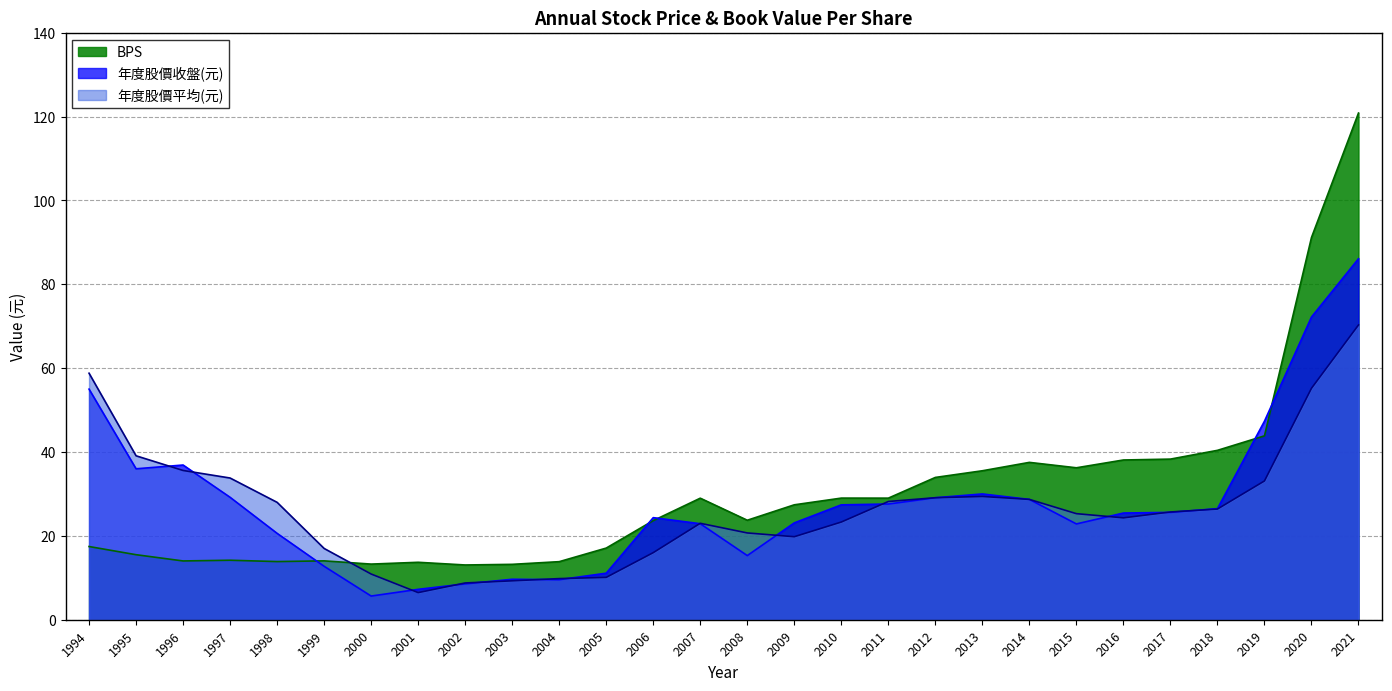

True or false: 年度股價平均(元) has more than 1 interior local peaks.

True